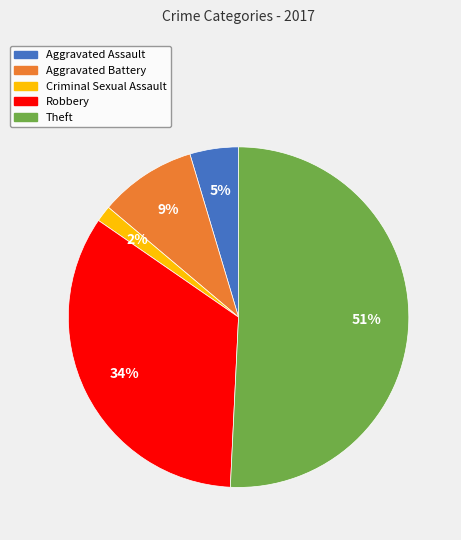

How many slices are in this pie chart?

5